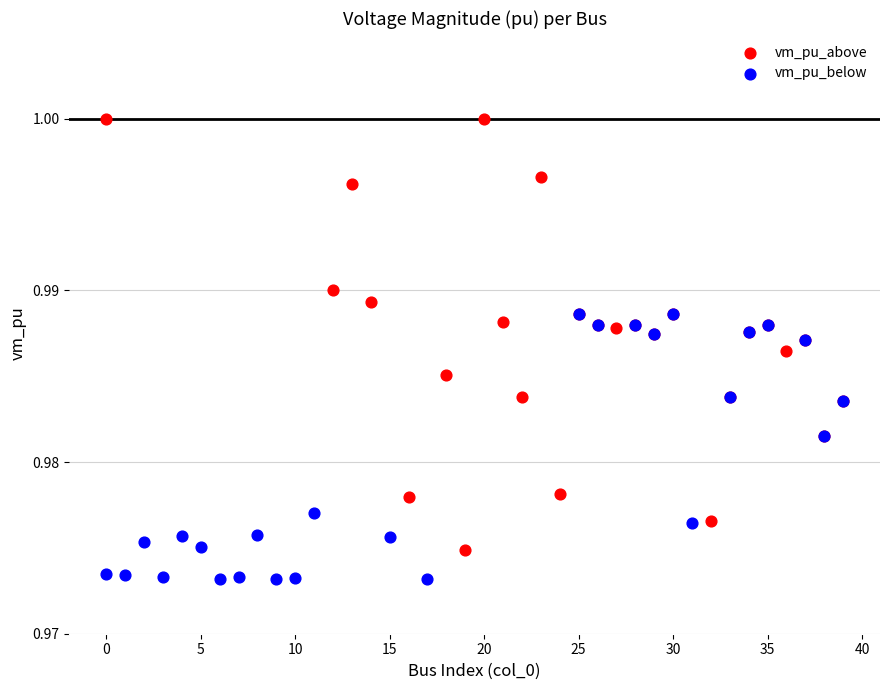

Which series contains the lowest Y value?

vm_pu_below